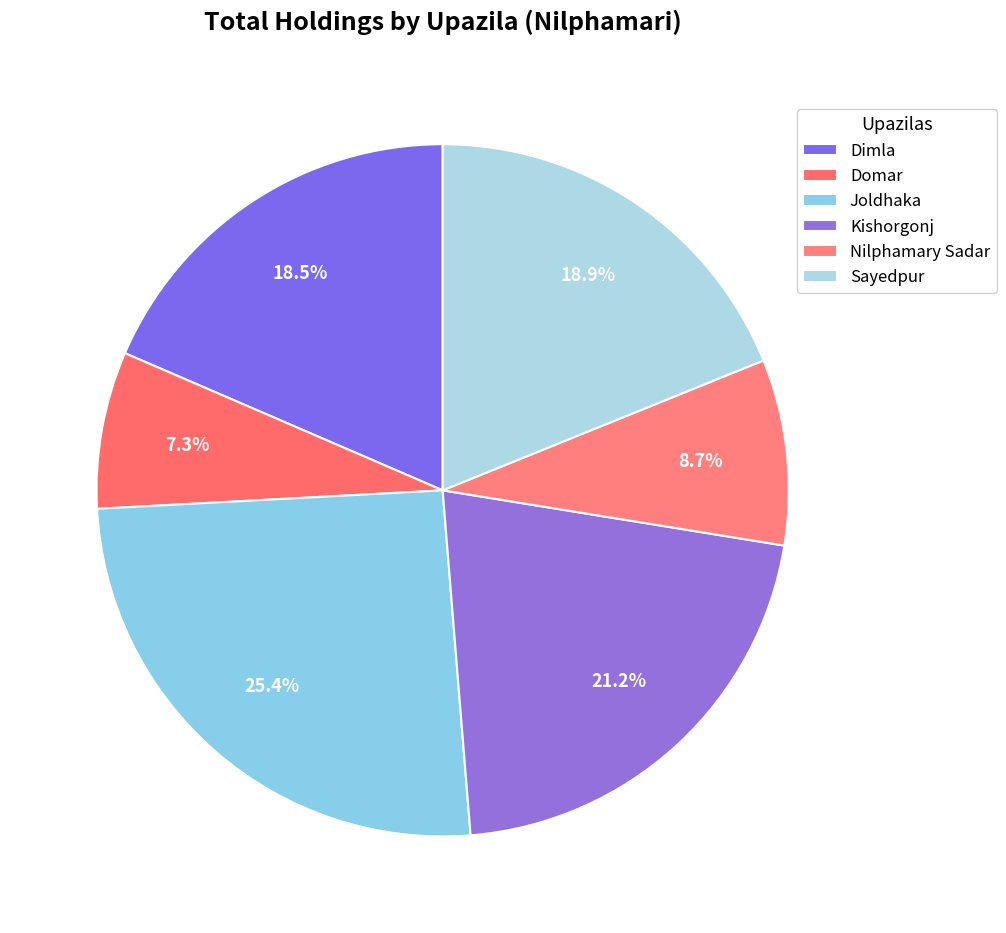

What percentage is NOT represented by Domar?

92.7%